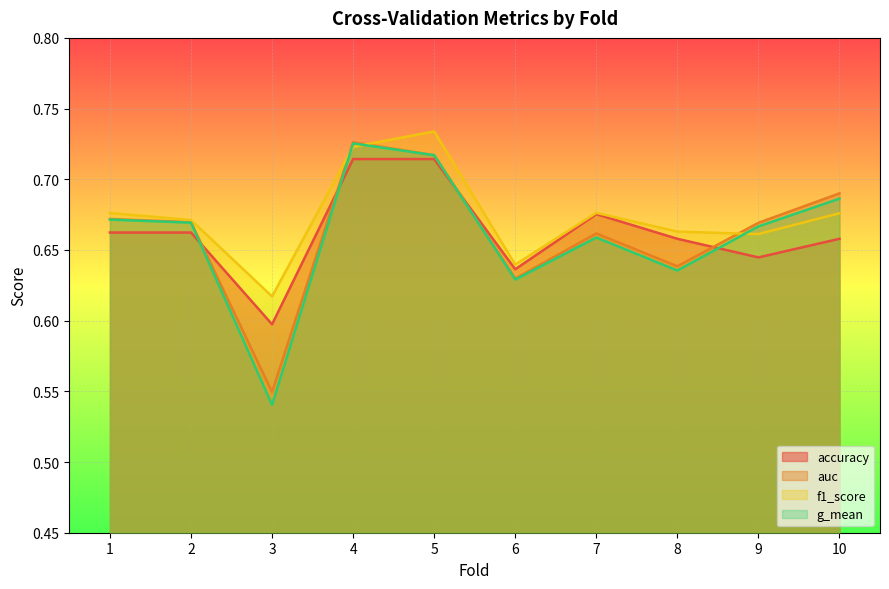

At which category does auc reach its first local valley?

3